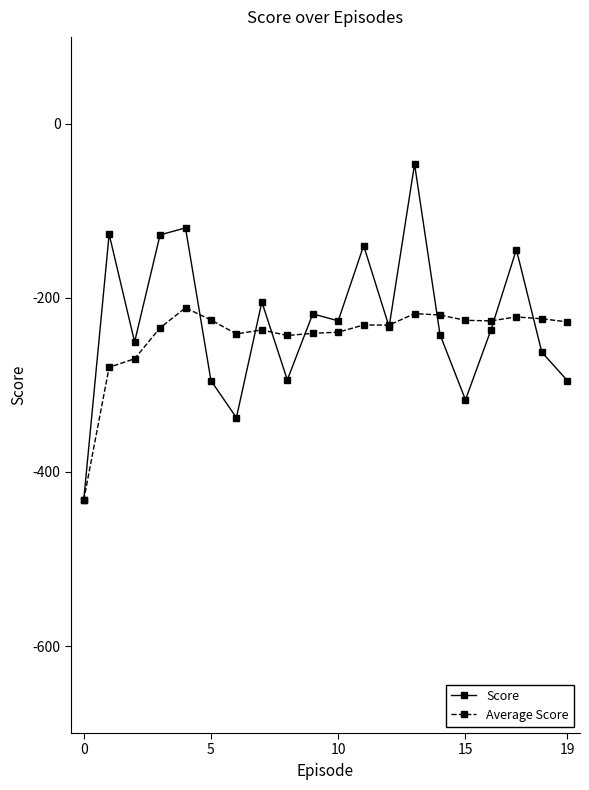

Rank the series by their maximum value, from lowest to highest.

Average Score, Score